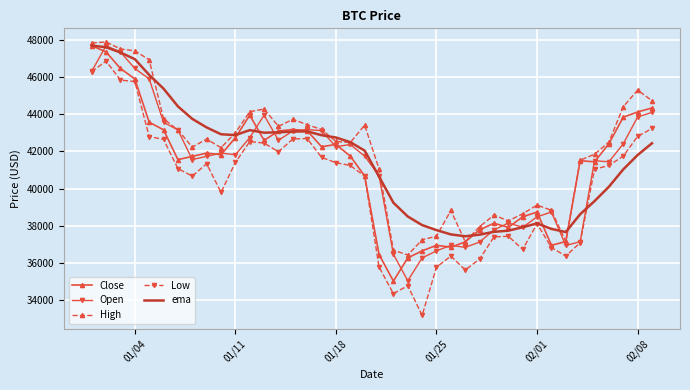

True or false: Close and Open intersect in this chart.

True